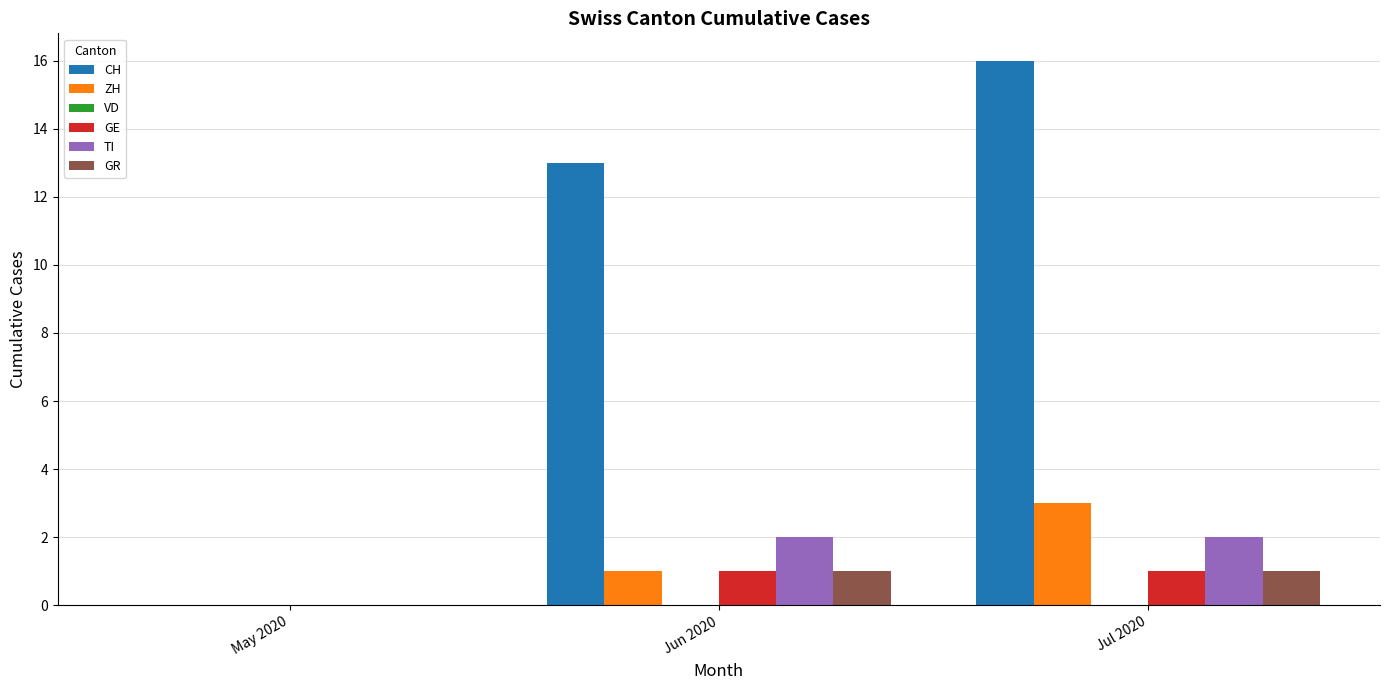

Which category has the highest value across all series?

Jul 2020